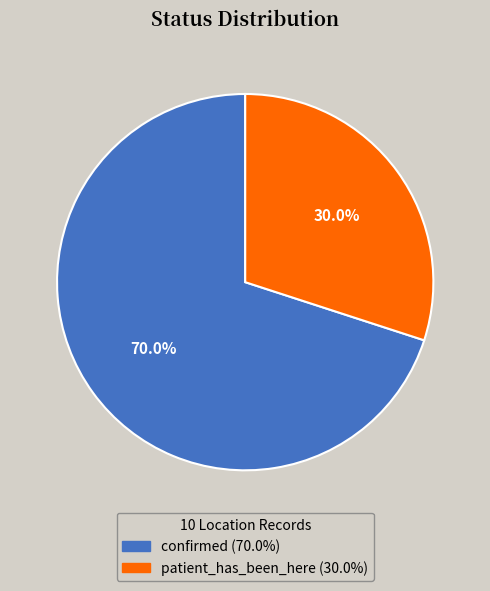

Is the sum of confirmed and patient_has_been_here greater than half?

Yes